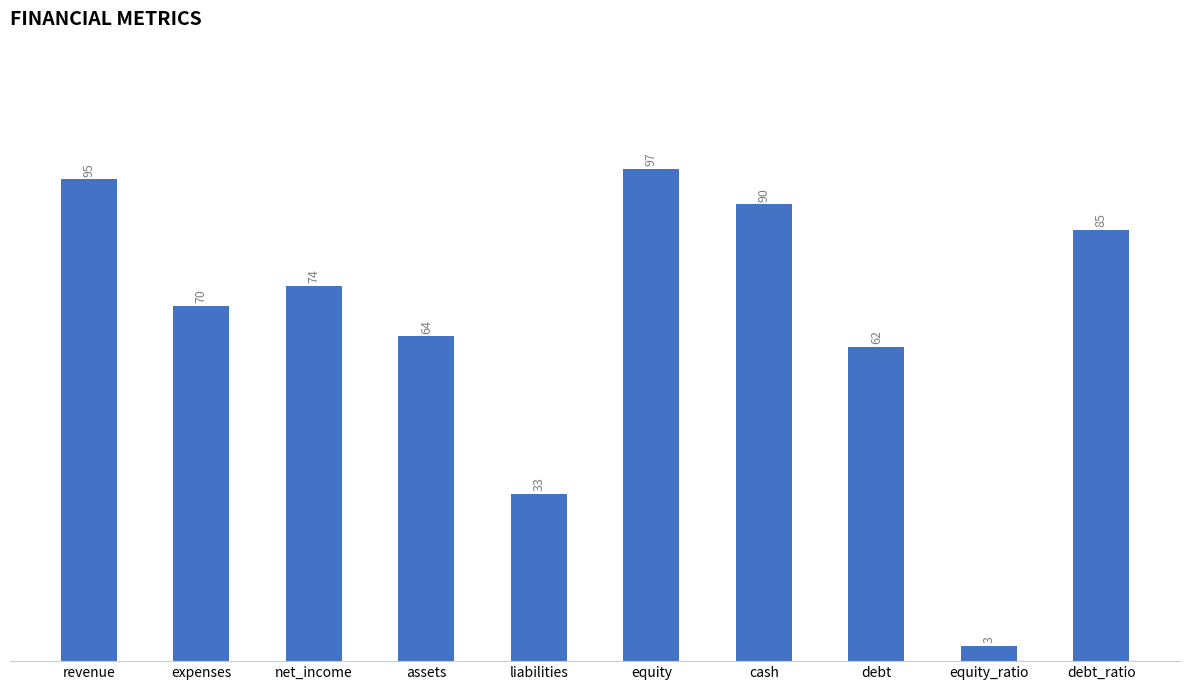

Are the bars grouped side by side (vs. stacked)?

No